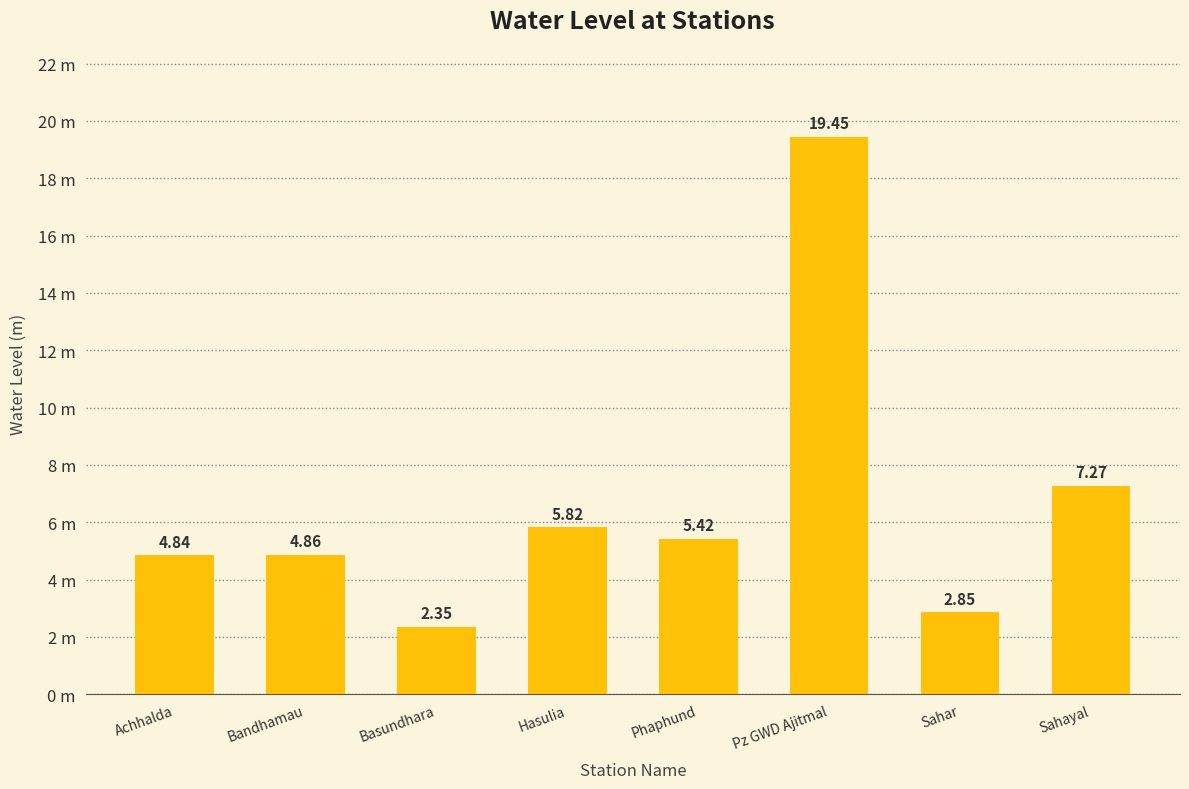

The value at Achhalda is 7.1. True or false?

False